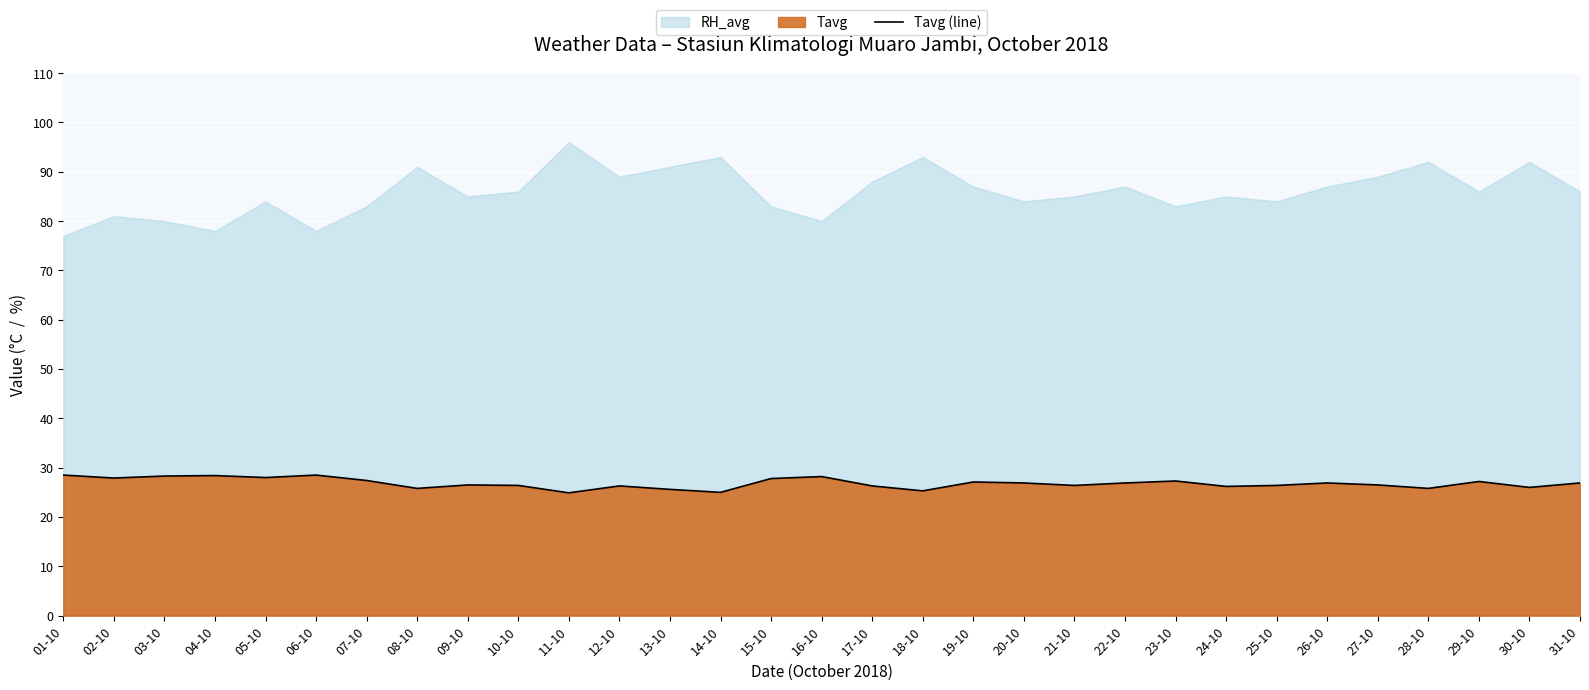

What is the sum of all values?

831.6